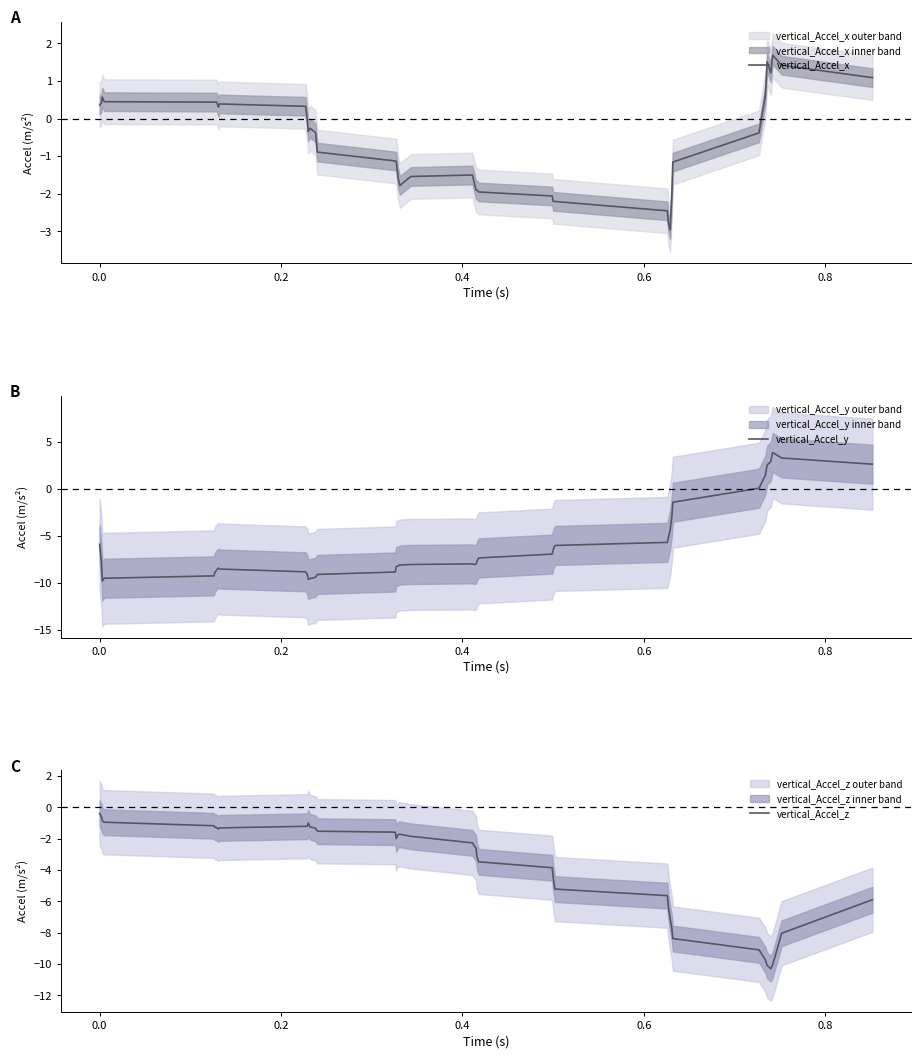

What is the highest value of the vertical_Accel_z series?

-0.4